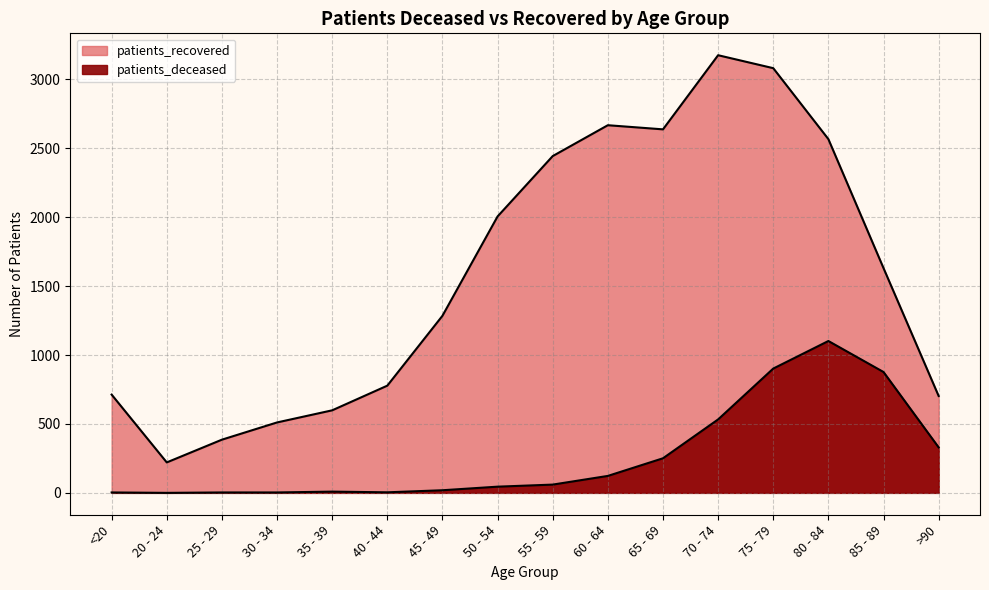

Does the chart display data point markers on the line(s)?

No